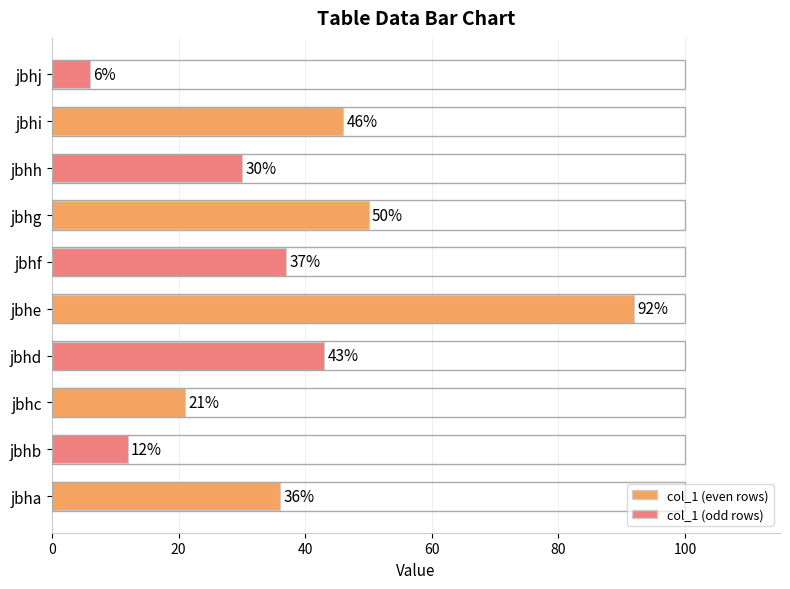

Where is the data nearest to the value 49?

jbhg